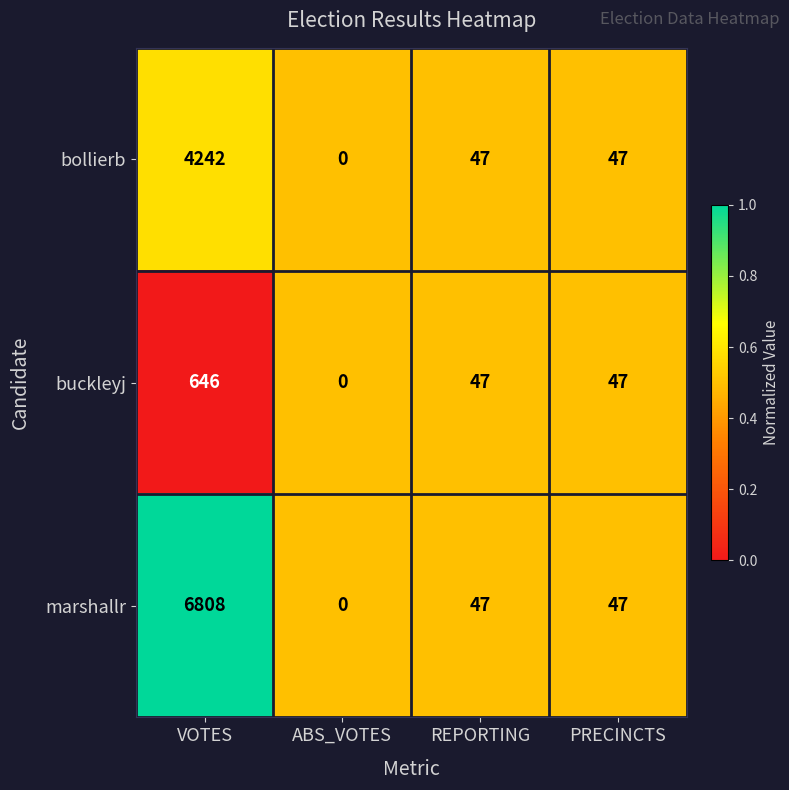

Is it true that buckleyj equals 391 at ABS_VOTES?

False